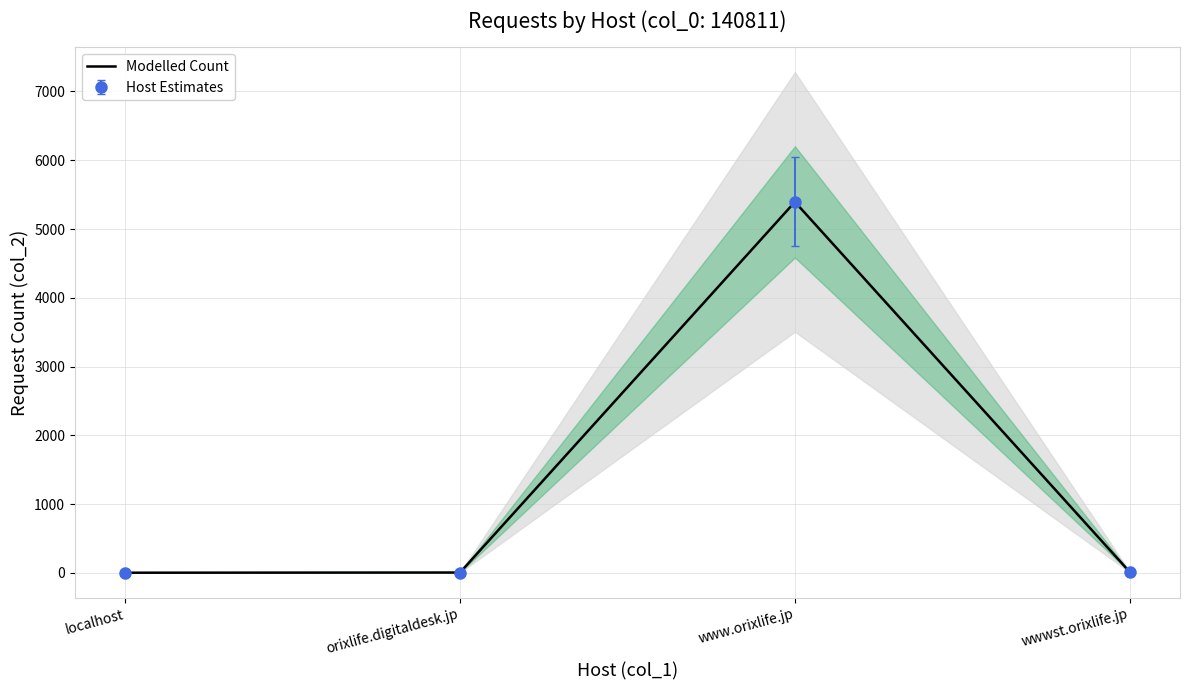

Between www.orixlife.jp and wwwst.orixlife.jp, which is larger?

www.orixlife.jp